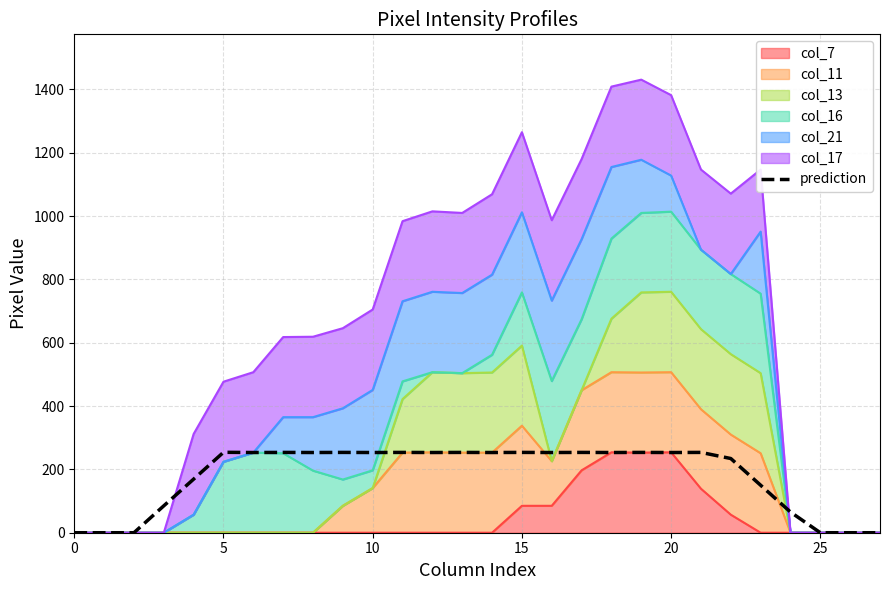

How many lines are shown in the chart?

1